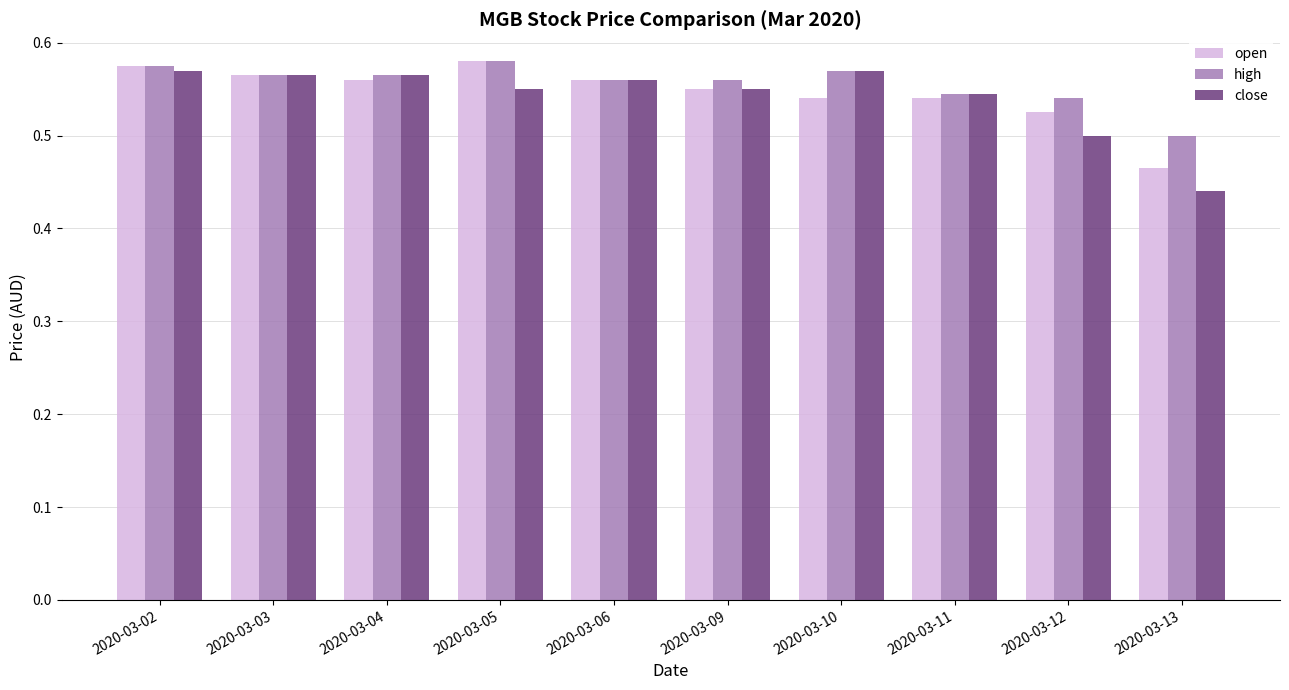

Which series has the largest range (max minus min)?

close